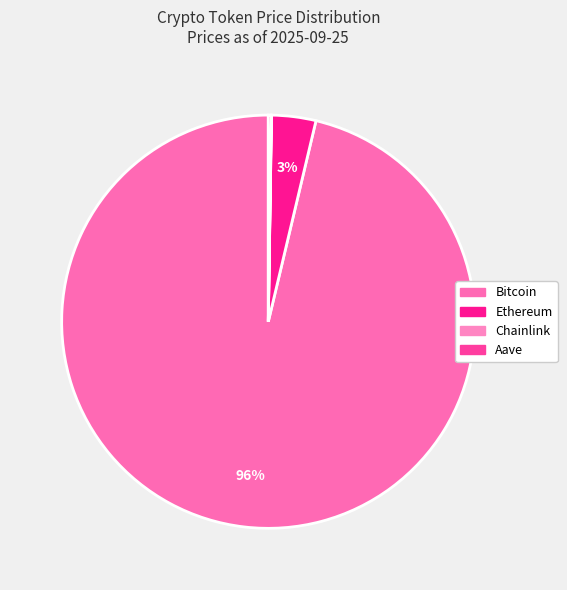

Rank the categories by value from lowest to highest.

Chainlink, Aave, Ethereum, Bitcoin